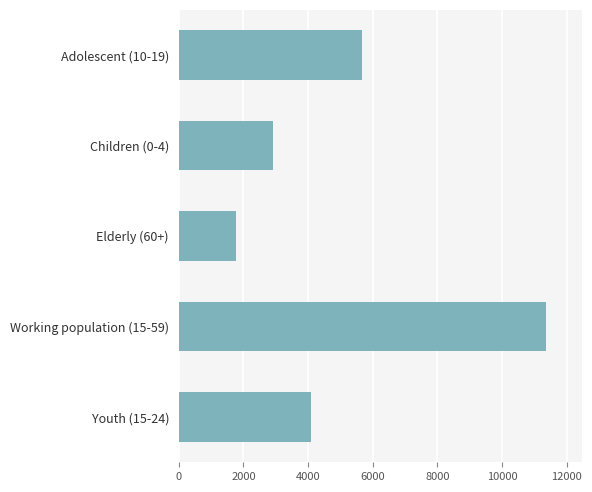

Is it true that the value at Adolescent (10-19) is 8643?

False